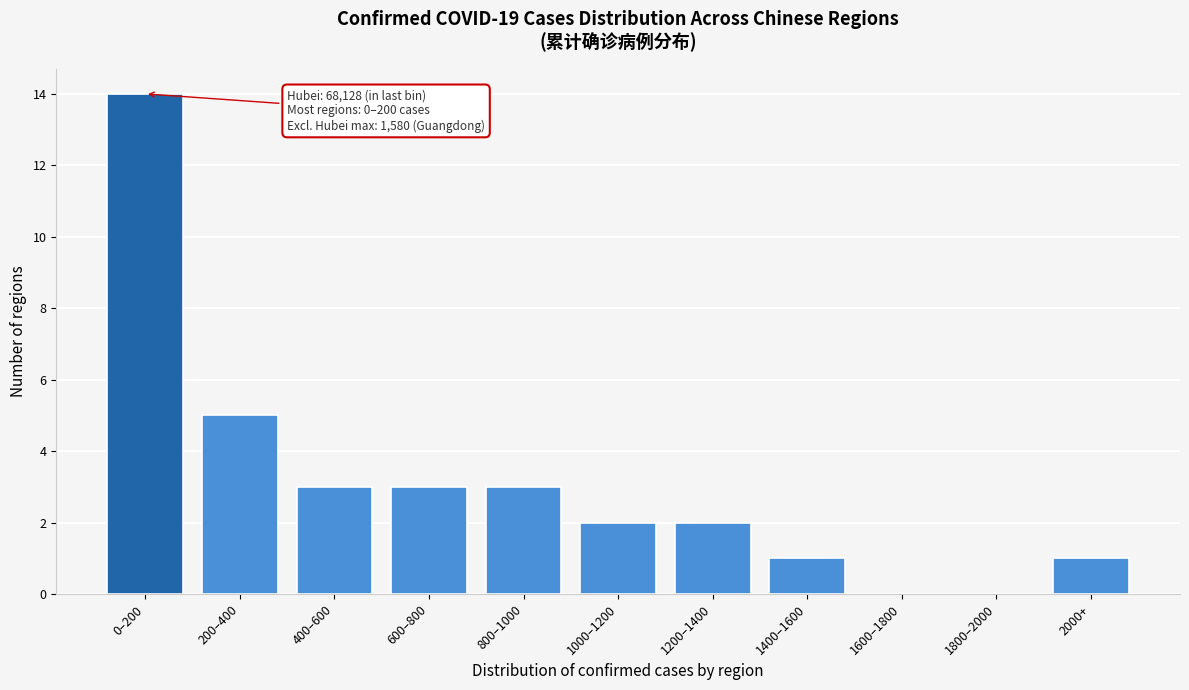

Reading left to right, list all the values displayed in this chart.

0–200=14	200–400=5	400–600=3	600–800=3	800–1000=3	1000–1200=2	1200–1400=2	1400–1600=1	1600–1800=0	1800–2000=0	2000+=1